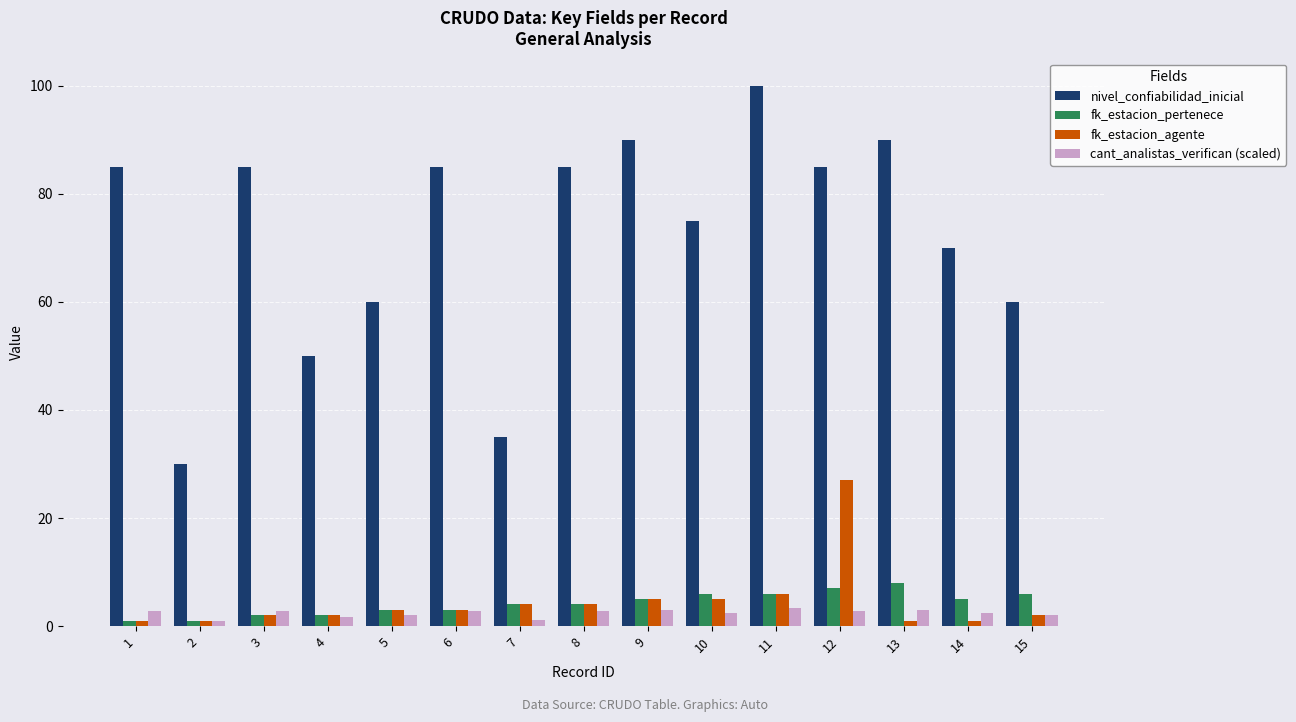

How many groups of bars are there?

15